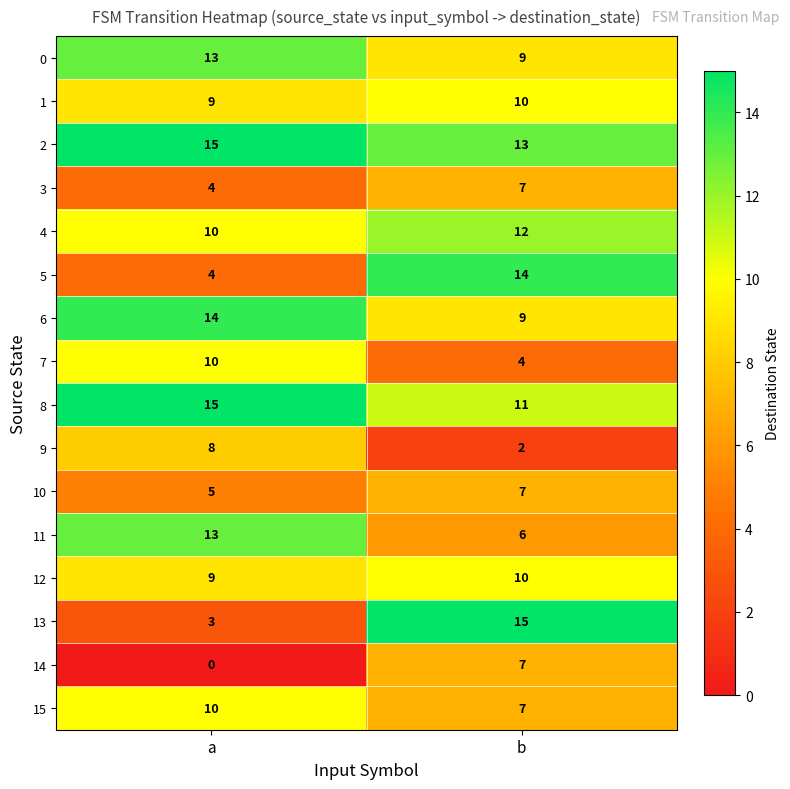

Where is 10 nearest to the value 6?

a